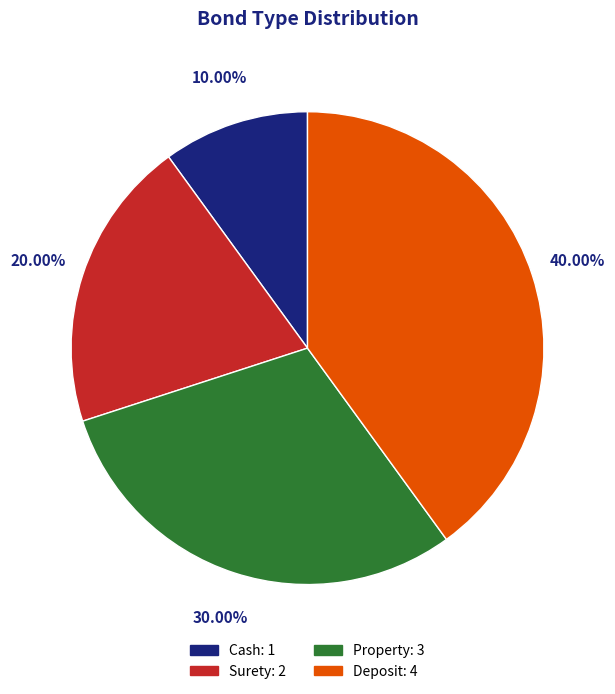

Rank the categories by value from highest to lowest.

Deposit, Property, Surety, Cash